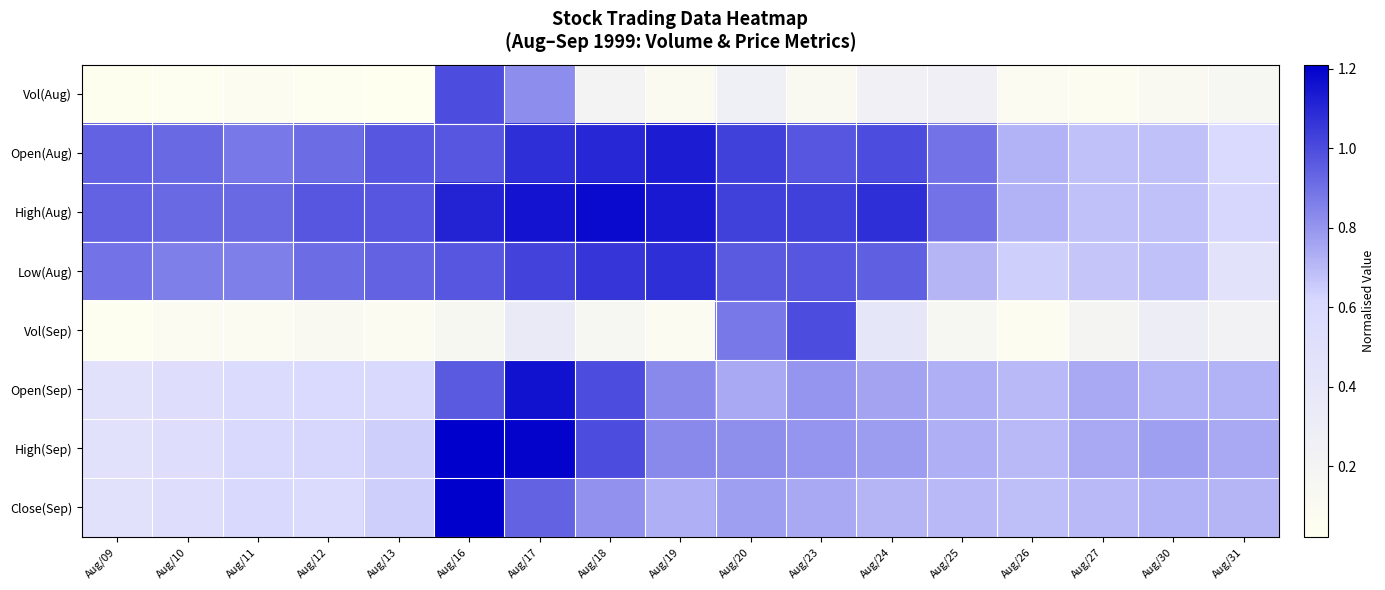

Count the number of categories in the chart.

17